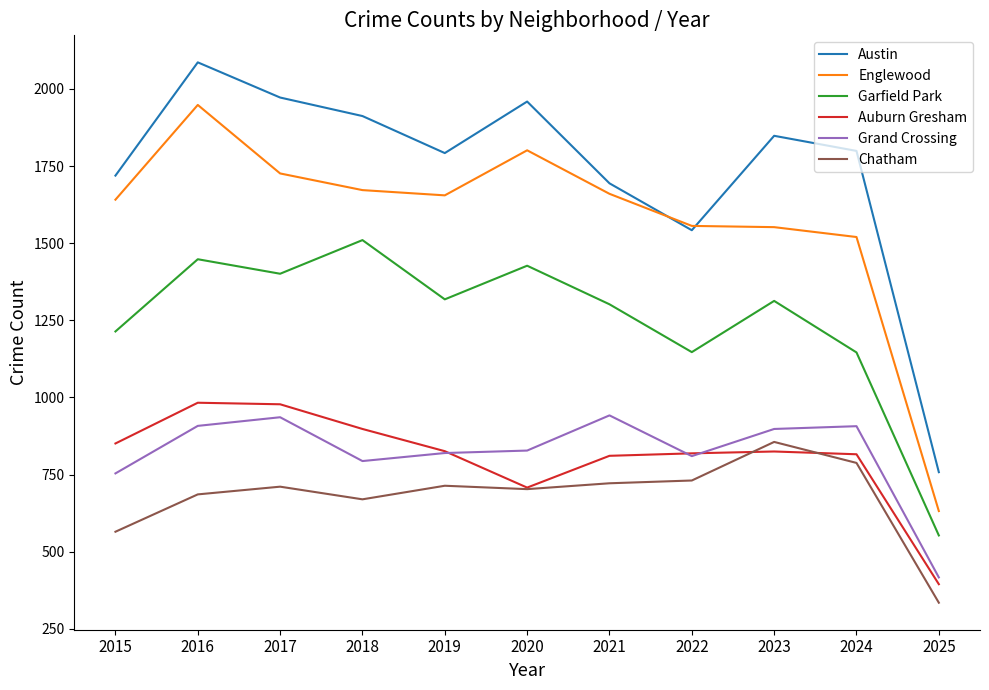

Which series has the largest total across all categories?

Austin